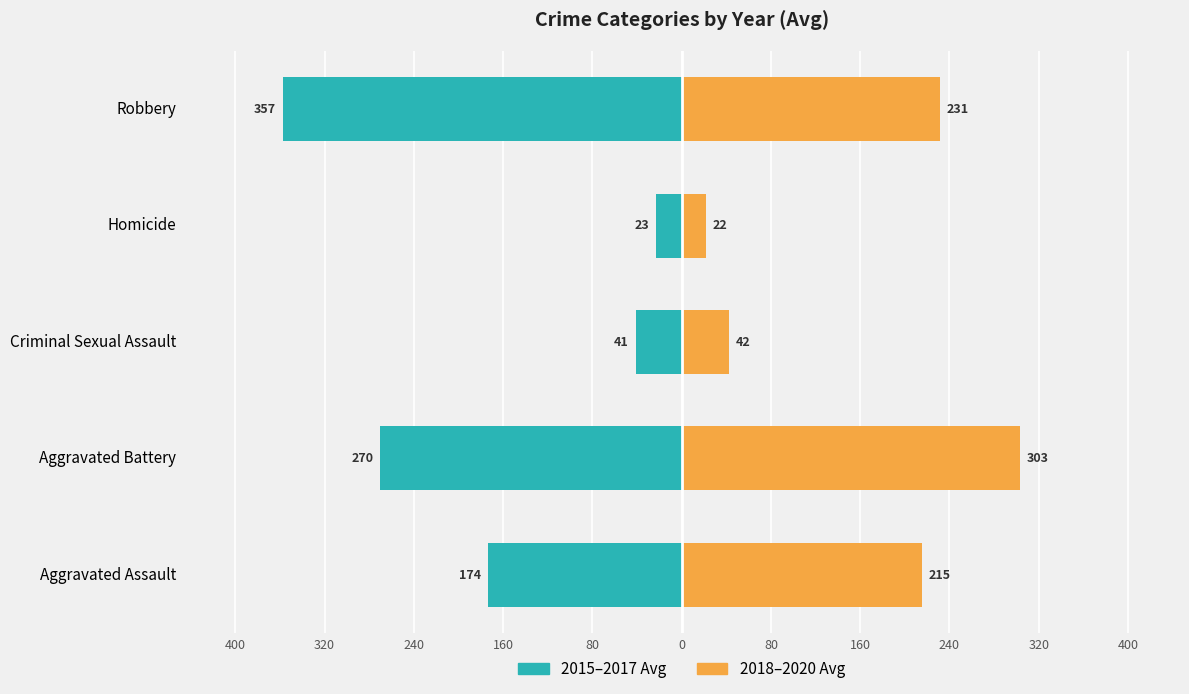

Which series has the largest range (max minus min)?

2015-2017 avg